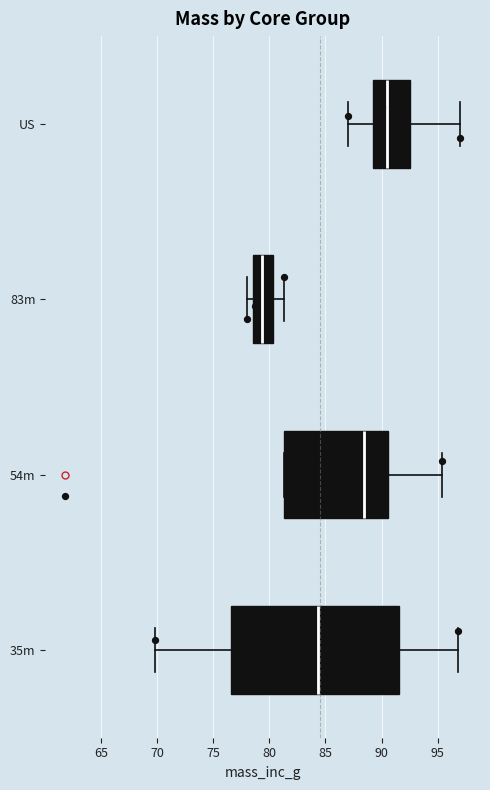

Where does the left whisker of the box for US end on the x-axis? The values are not printed on the chart, so give them approximately, as read against the axis.

87.0